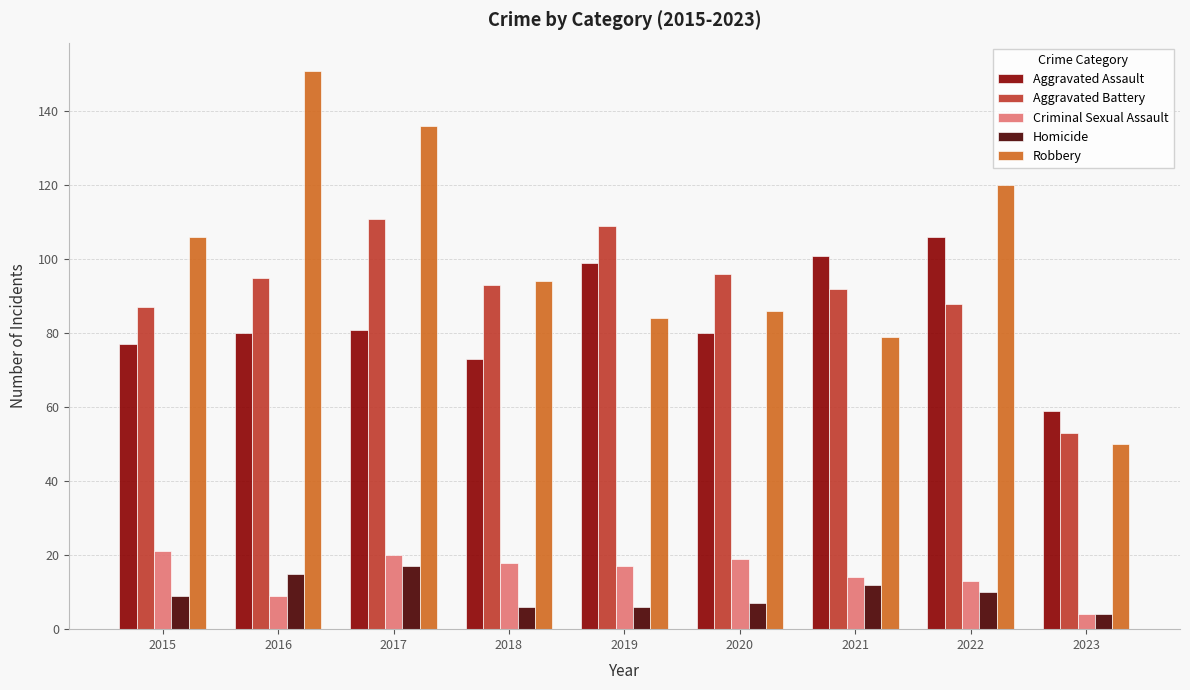

Is it true that Homicide equals 6 at 2019?

True